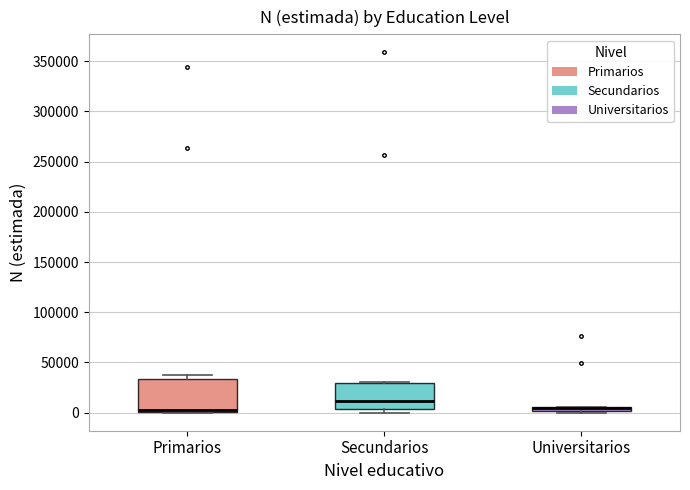

Where is the lower edge of the box for Primarios on the y-axis? The values are not printed on the chart, so give them approximately, as read against the axis.

0